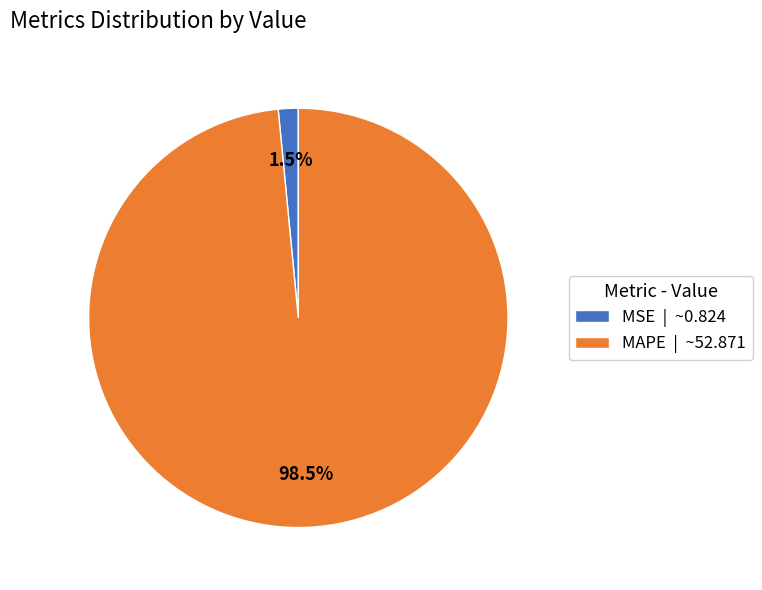

Rank the categories by value from highest to lowest.

MAPE, MSE